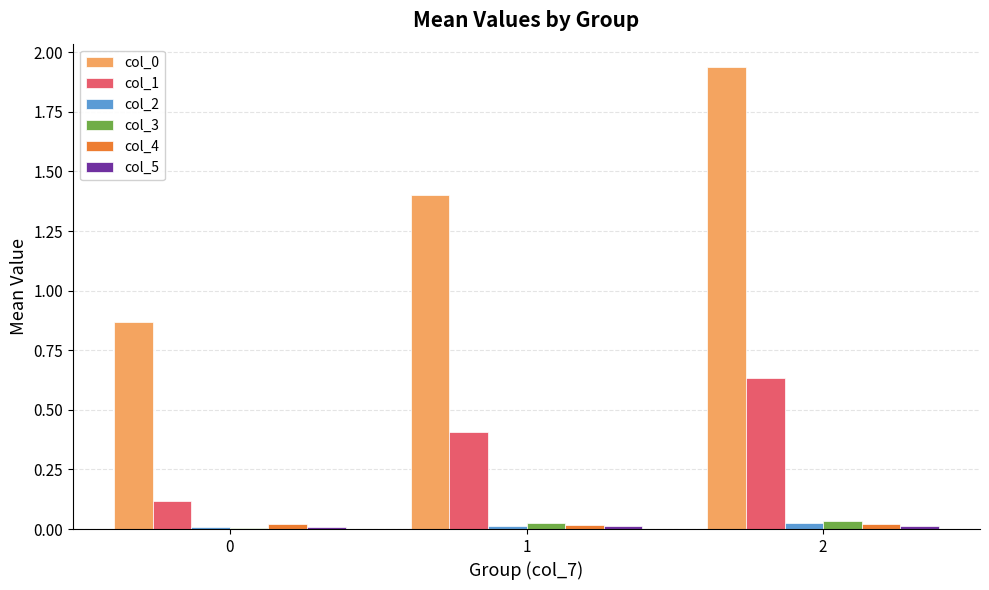

Does the chart contain stacked bars?

No